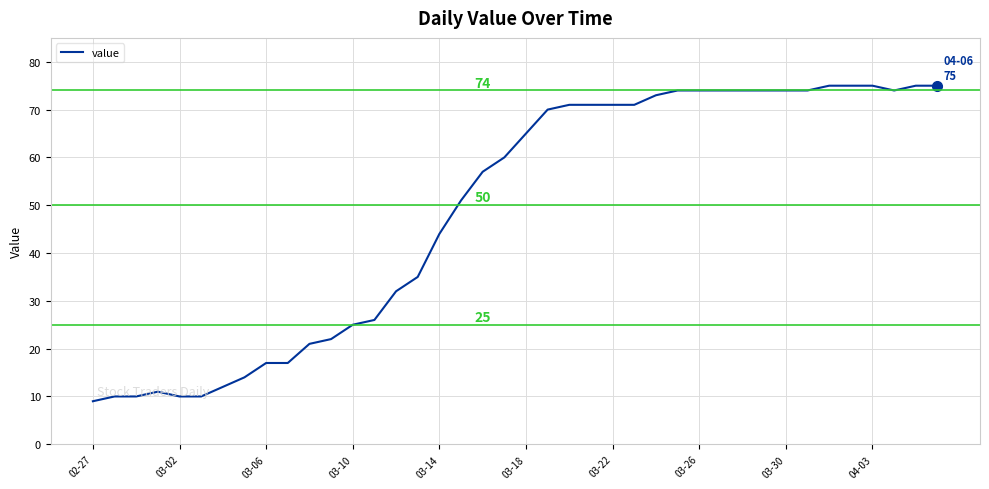

What is the greatest value displayed?

75